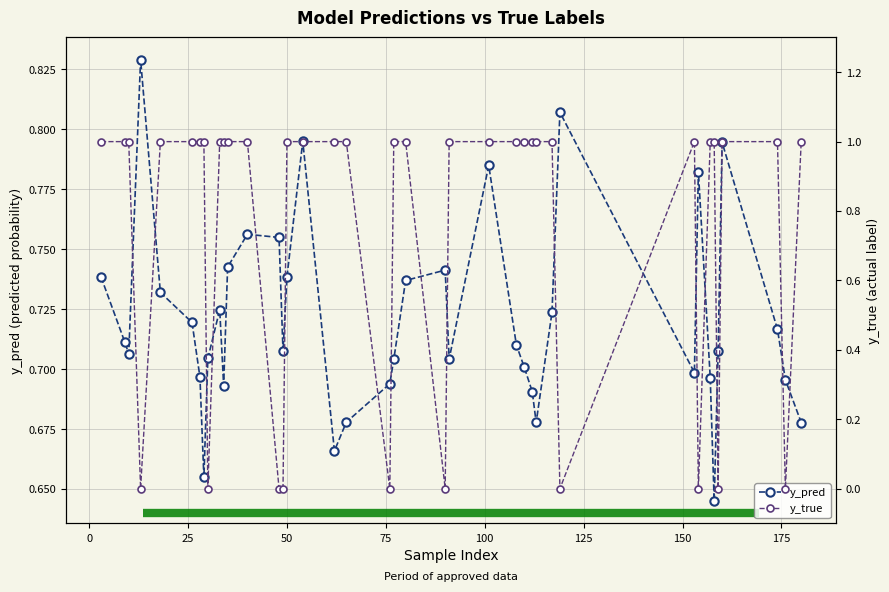

In y_pred, how many points are lower than both neighbors (excluding endpoints)?

9